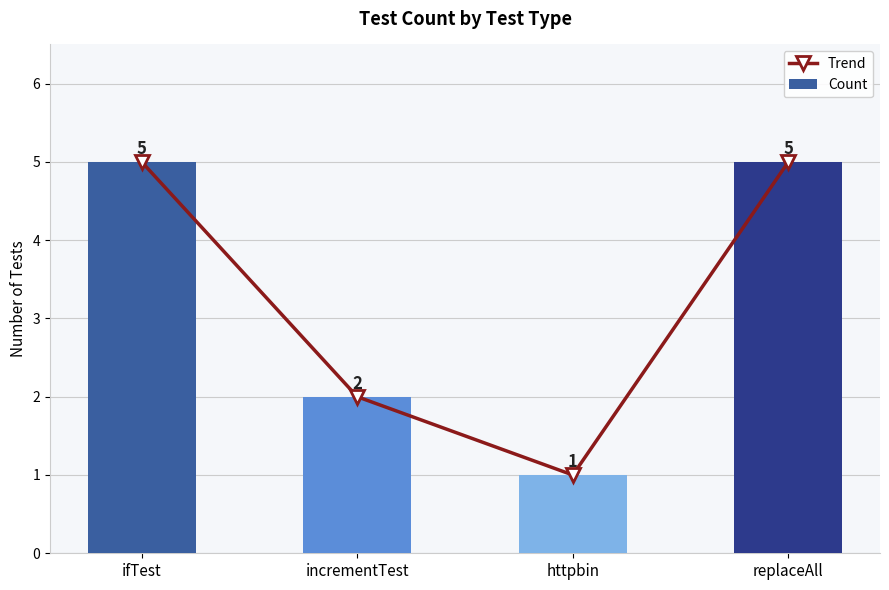

Rank the series at ifTest from lowest to highest value.

Trend, Count